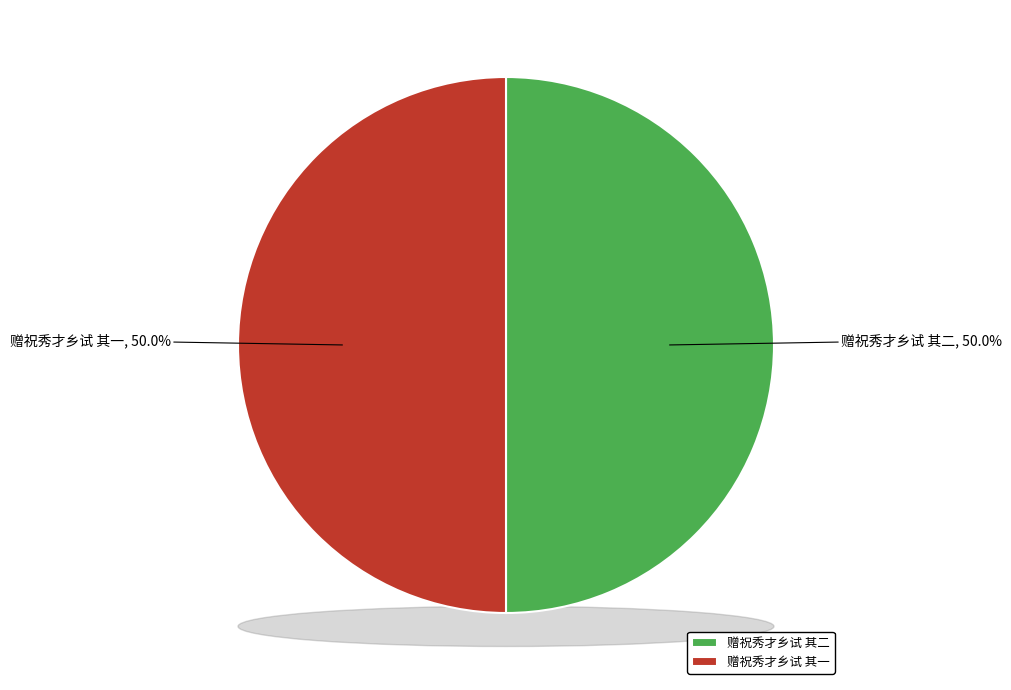

Which slice is the largest?

赠祝秀才乡试 其二